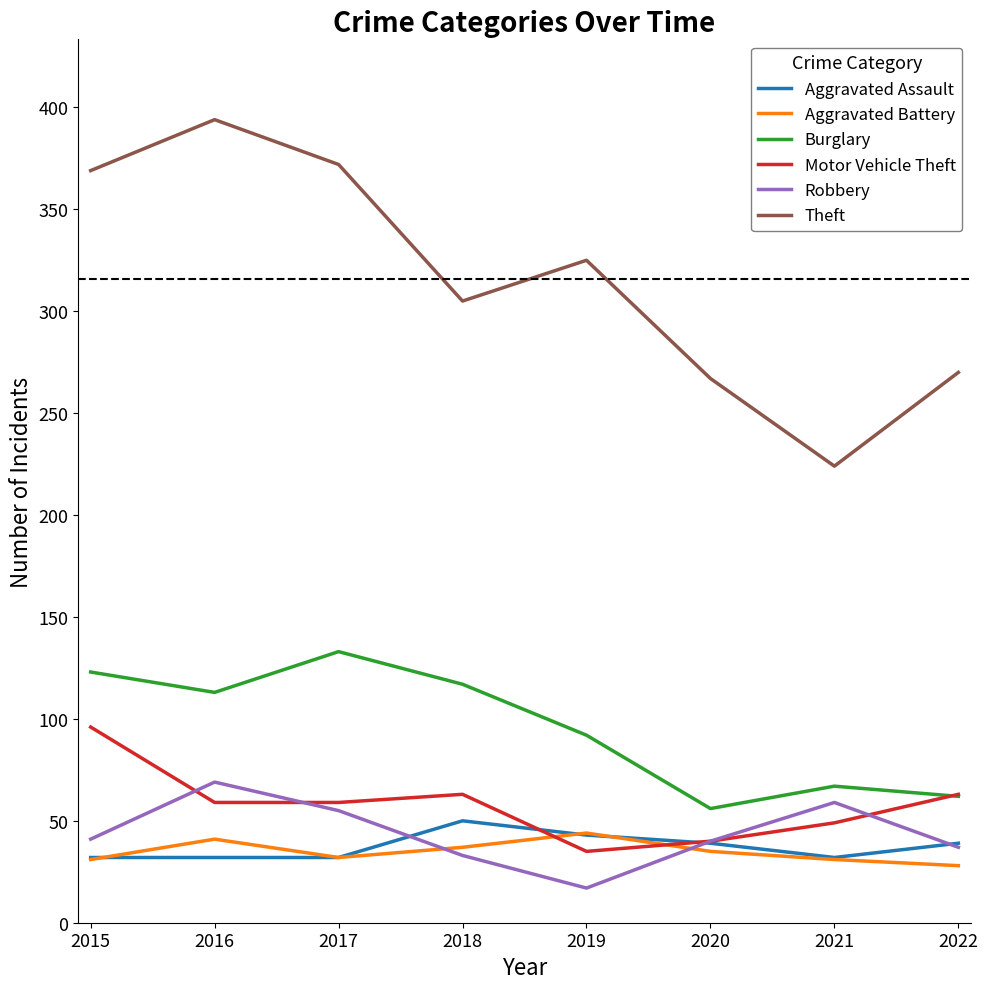

Read the Motor Vehicle Theft value at 2019.

35